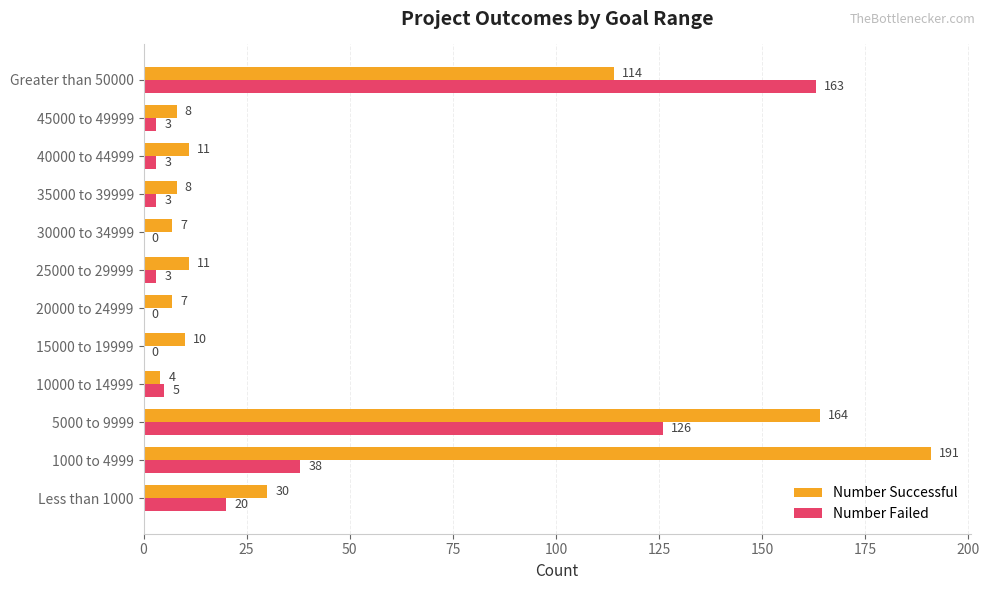

Where is Number Failed nearest to the value 81?

1000 to 4999